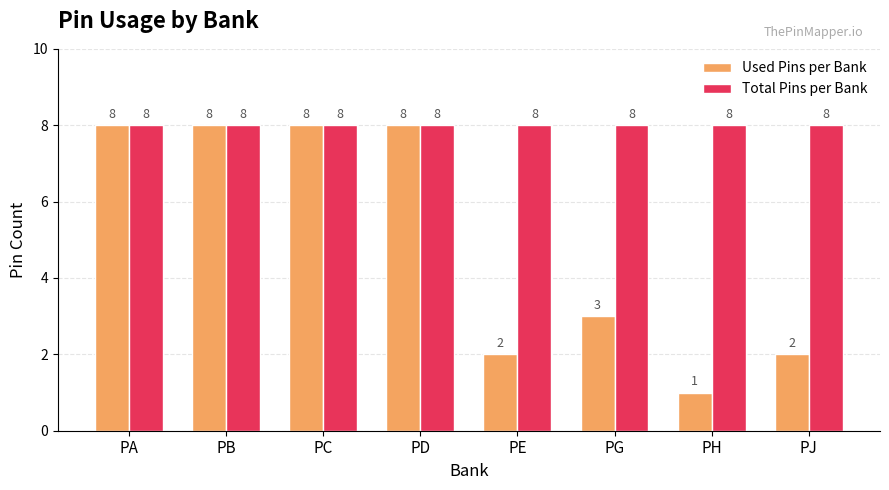

Are the bars horizontal?

No